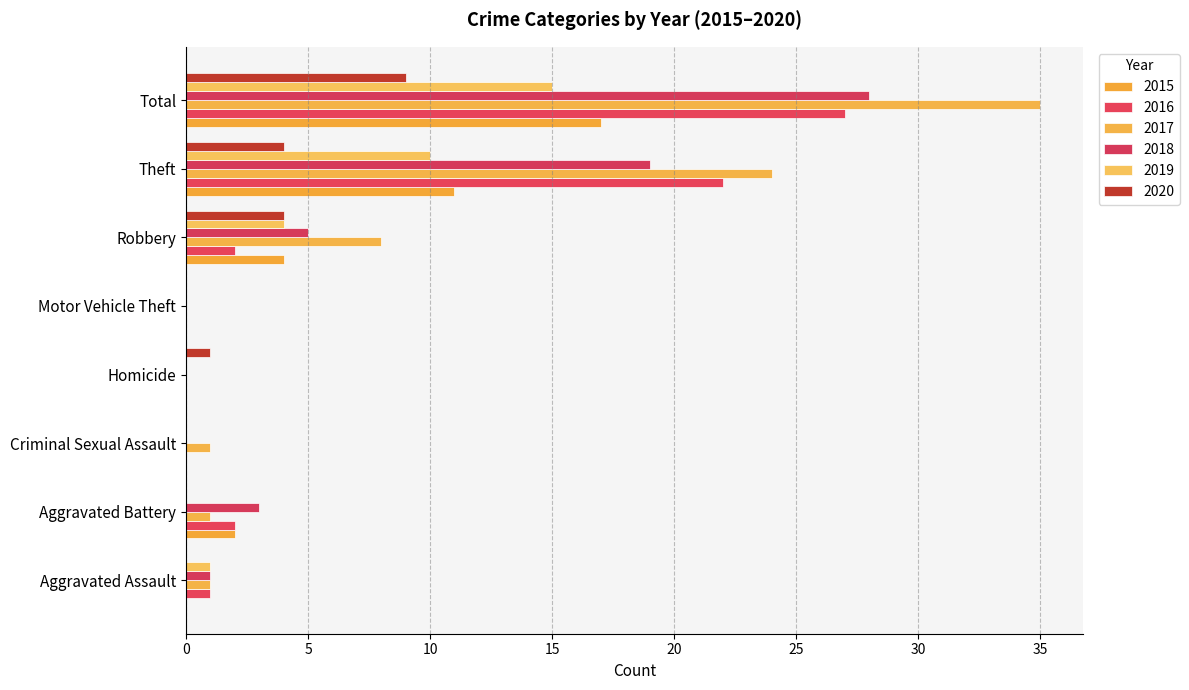

What is the greatest value displayed?

35